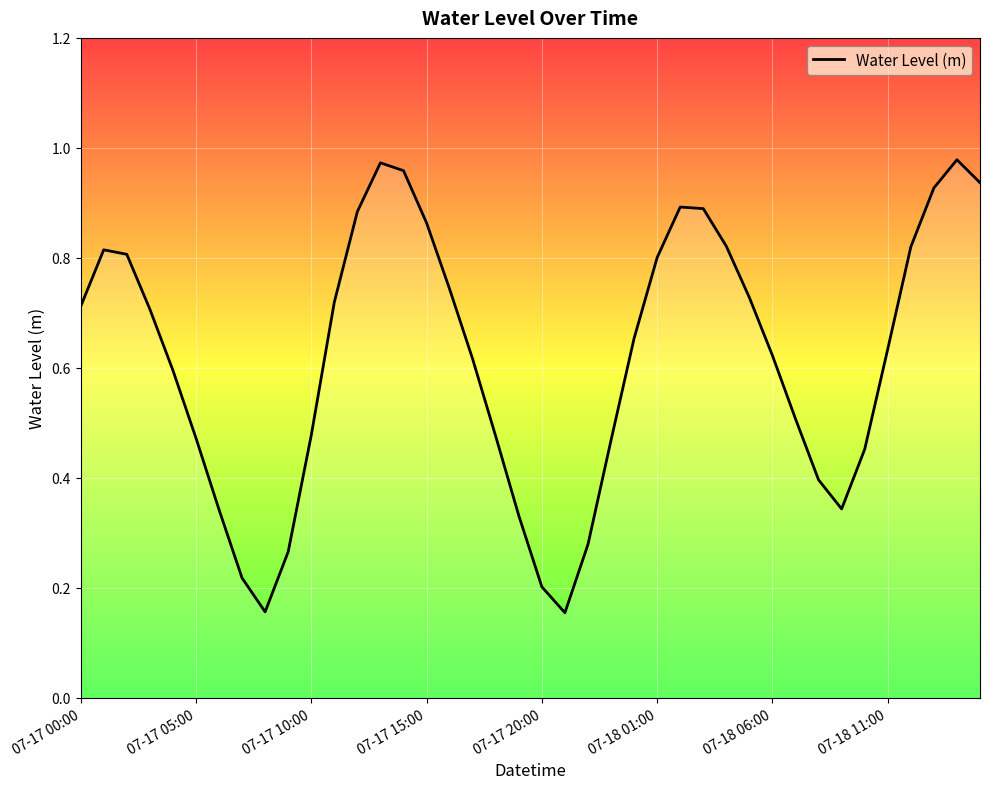

Is this an area chart (filled region under the line)?

Yes